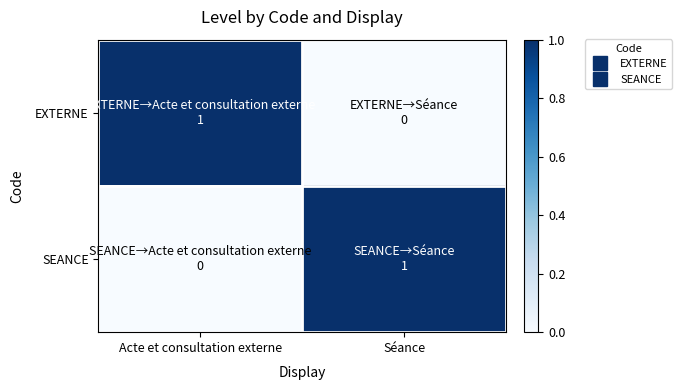

Which category has the lowest value across all series?

Séance